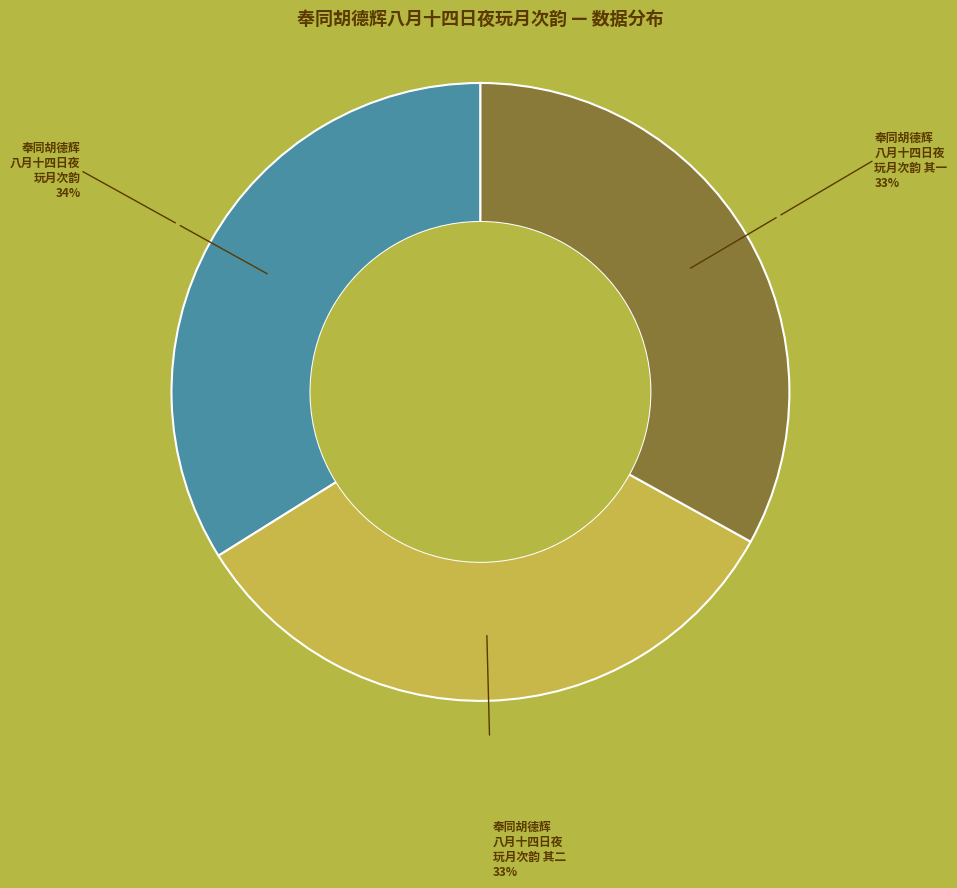

Is there any slice that represents more than half of the pie?

No